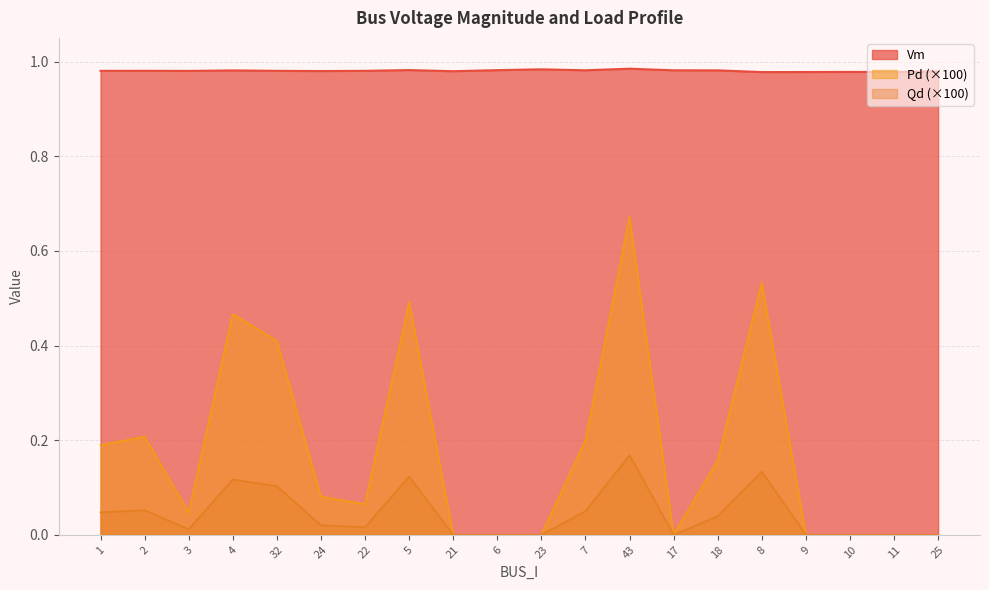

At which label does Vm reach its peak?

43